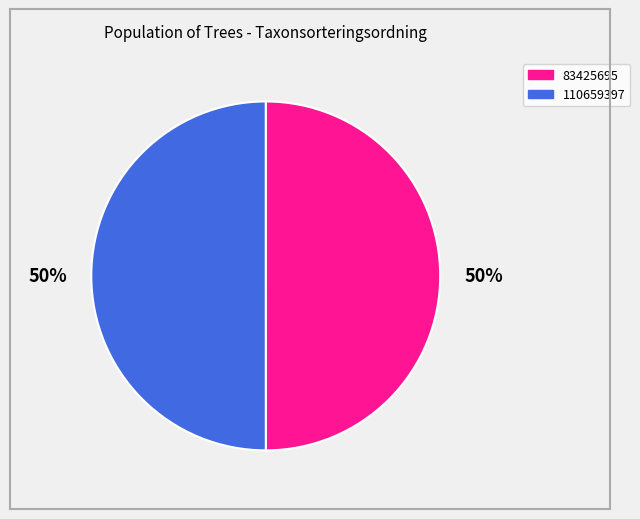

How many segments does this pie chart have?

2